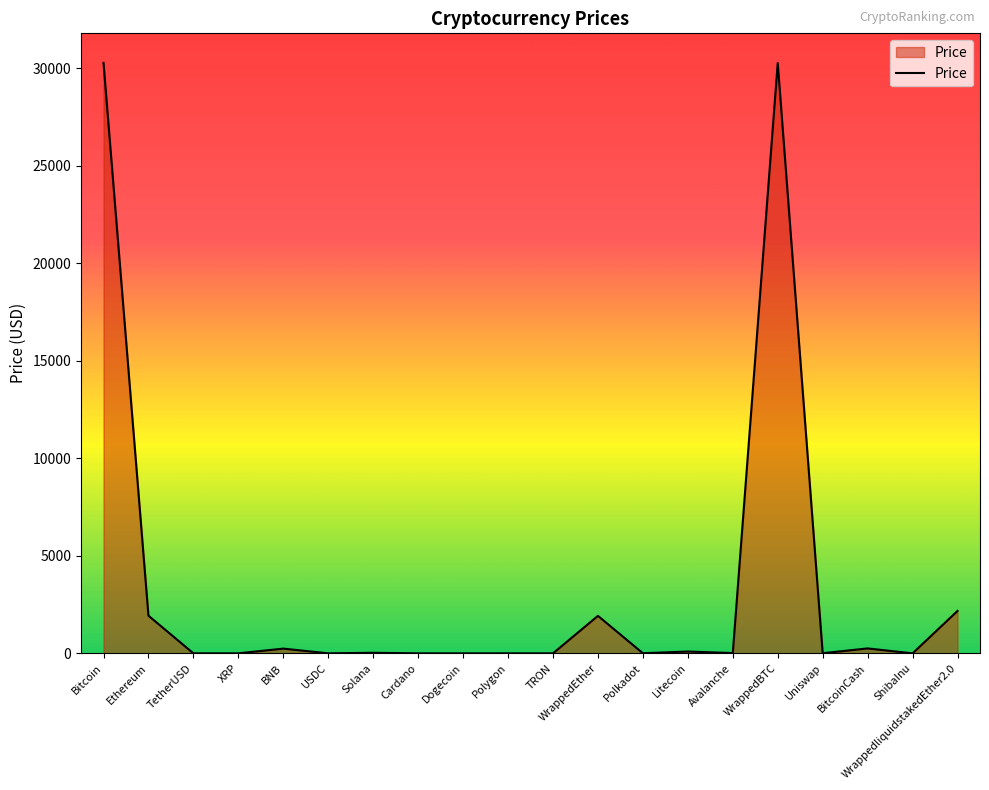

The chart shows a value of 0.0 at ShibaInu. True or false?

True